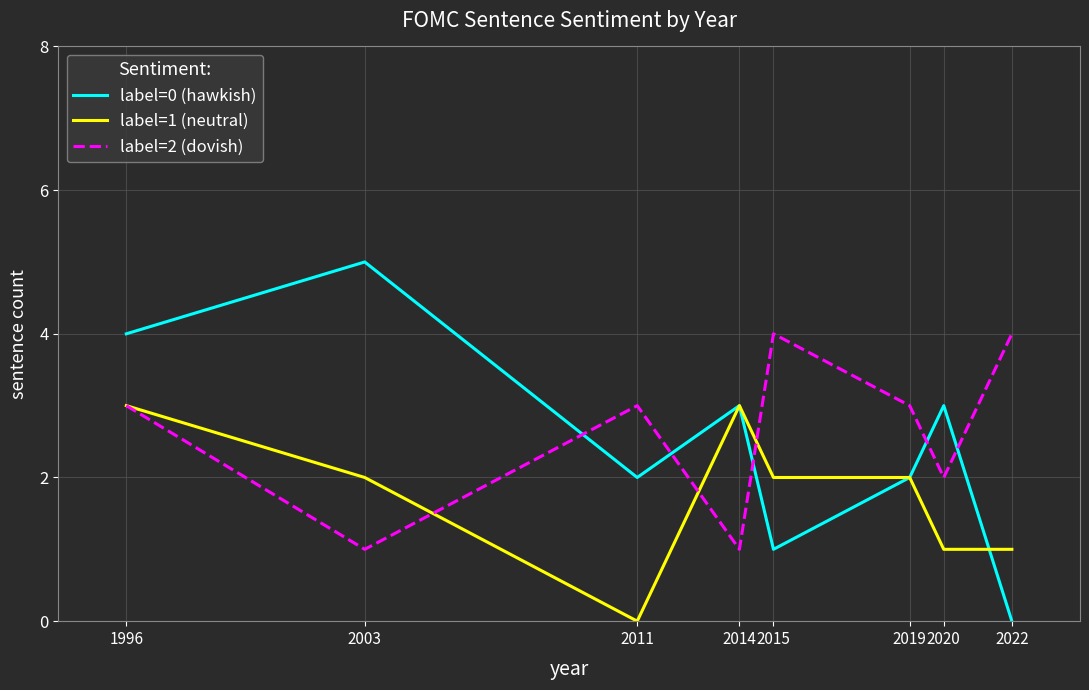

Is the value of label=2 (dovish) at 2015 greater than the value of label=1 (neutral) at 2022?

Yes